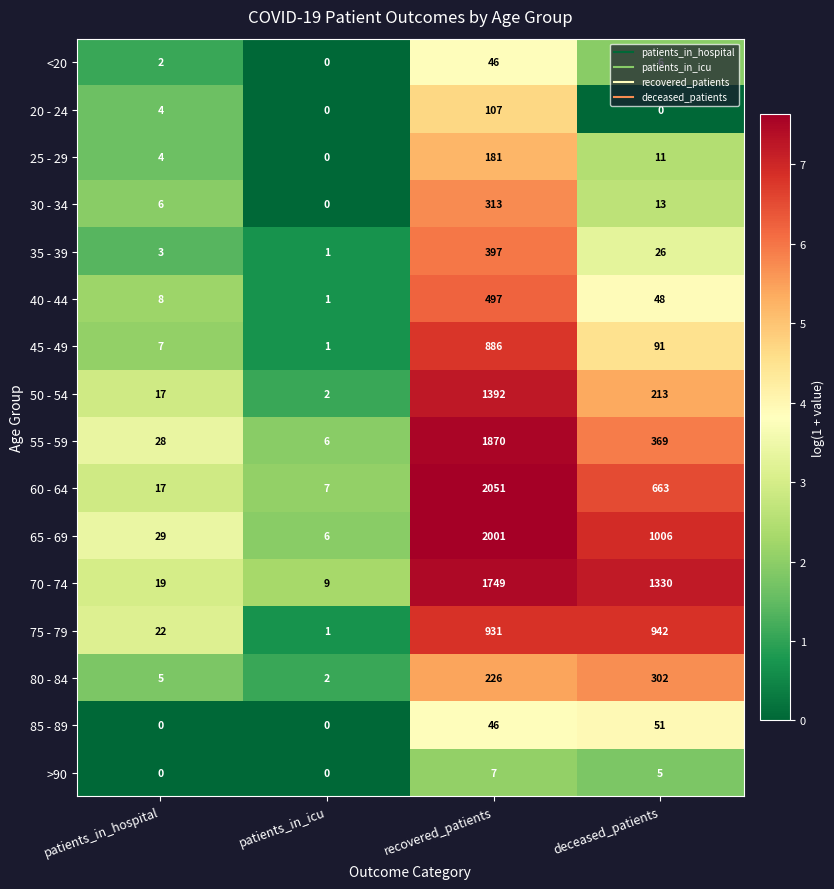

Which series has the largest total across all categories?

70 - 74